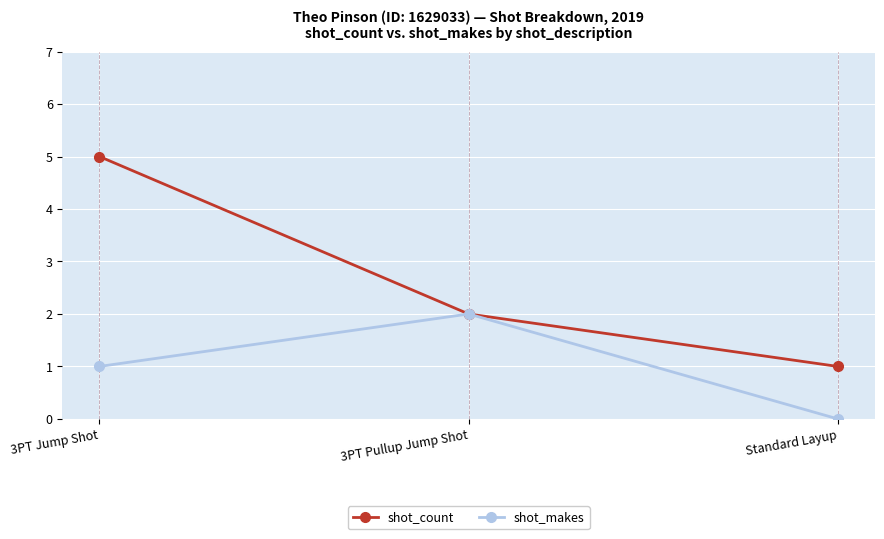

Does the chart display data point markers on the line(s)?

Yes